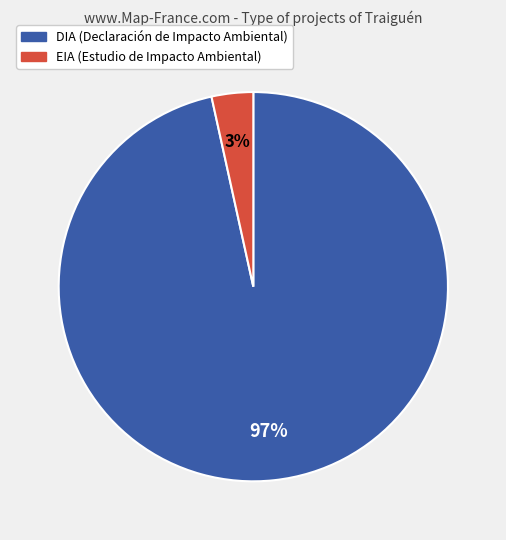

Which category has the smallest portion of the pie?

EIA